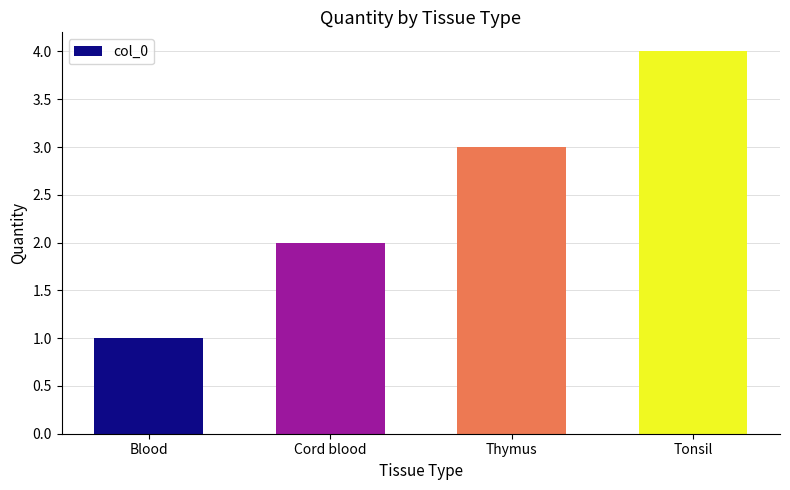

At which category does the chart reach its minimum across all series?

Blood